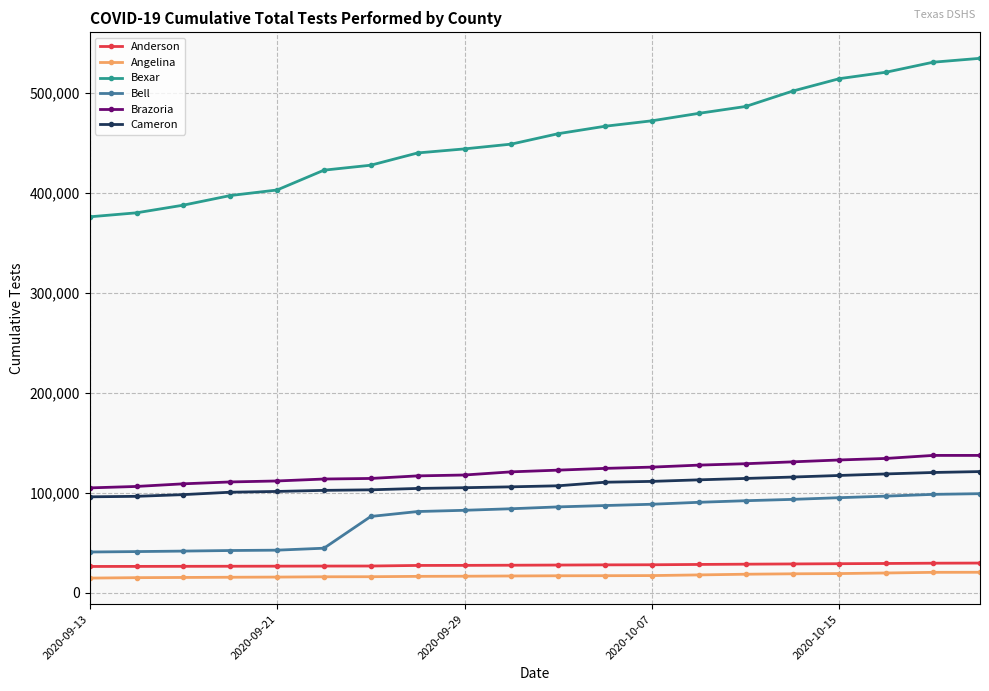

Which series has the largest range (max minus min)?

Bexar